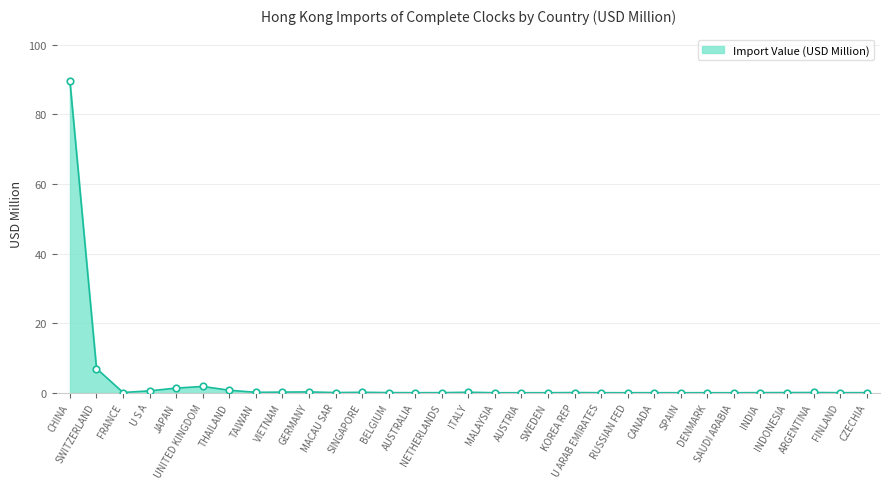

What is the change in value from GERMANY to SINGAPORE?

-0.1